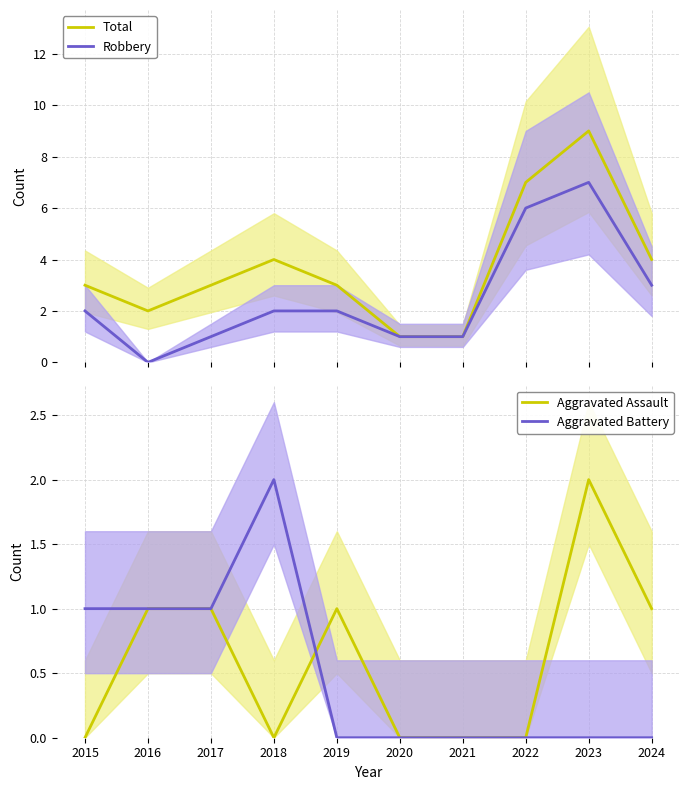

What is the sum of all Robbery values?

25